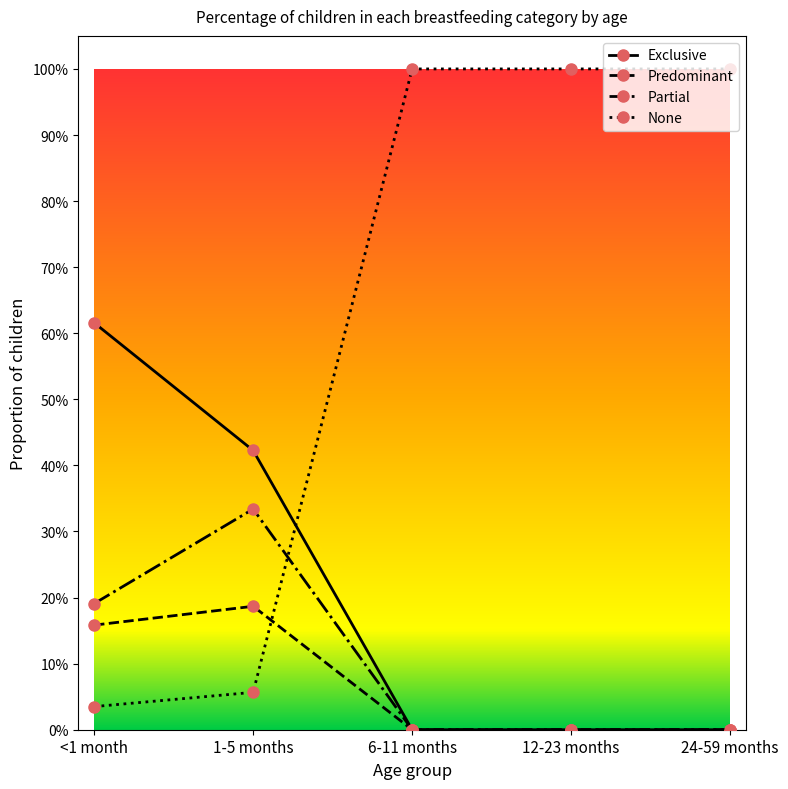

Between <1 month and 12-23 months, which series saw the biggest shift?

None